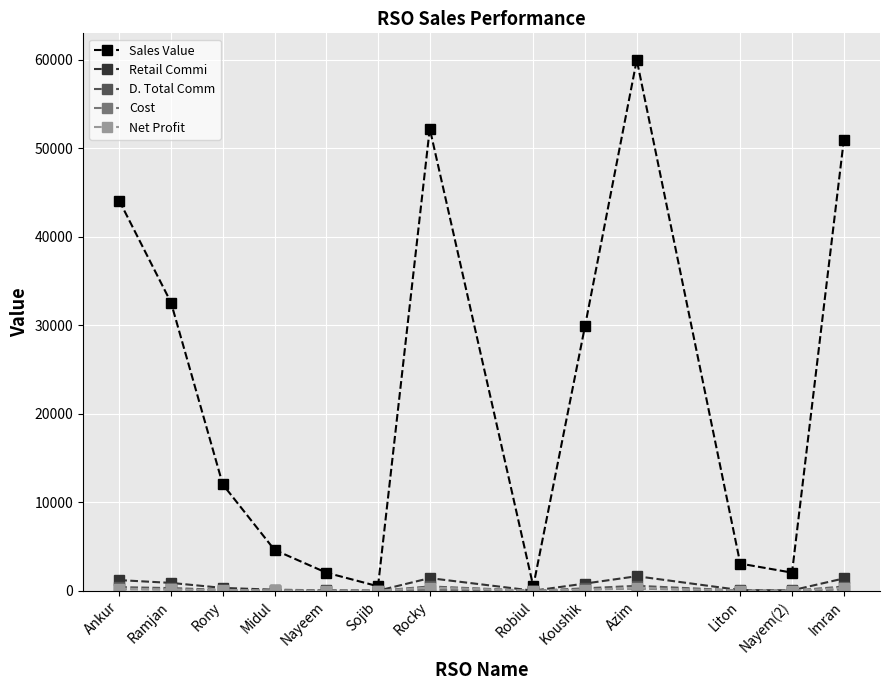

What is the sum of the Retail Commi values at Rocky and Azim?

3086.5